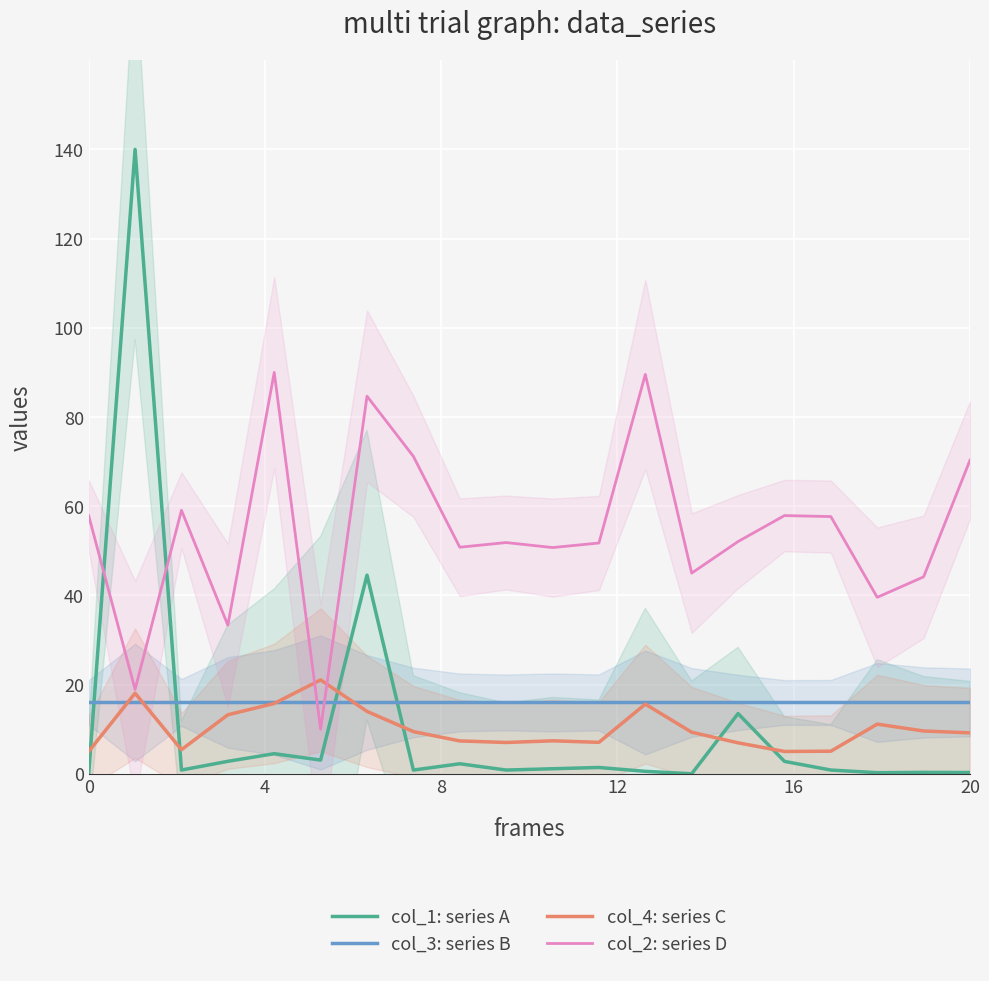

True or false: col_1: series A and col_3: series B intersect in this chart.

True